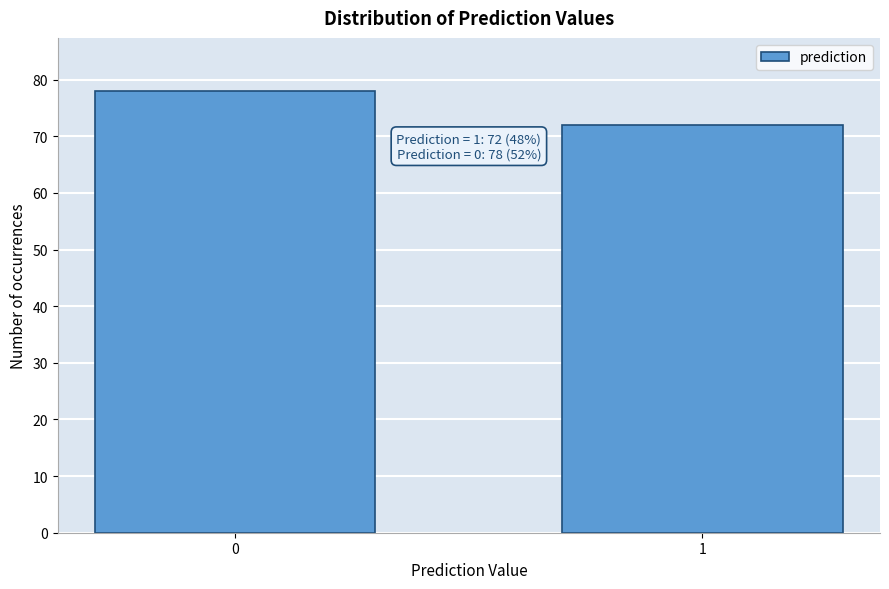

Reading left to right, what are all the values shown in this chart?

78	72